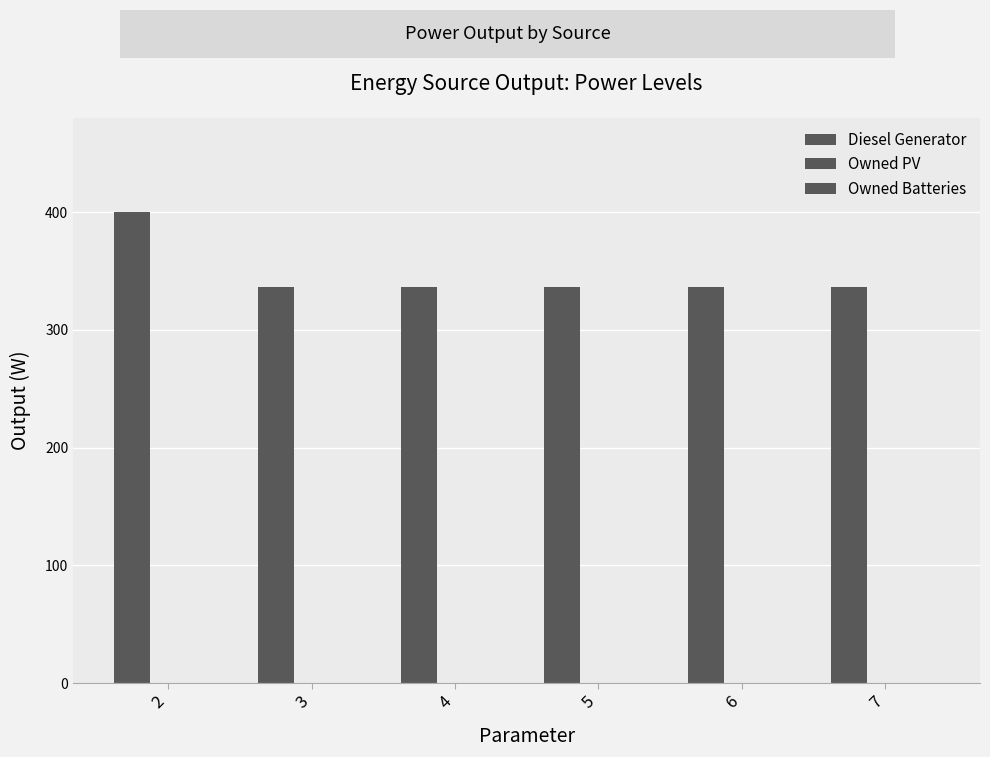

Reading left to right, list all the values displayed in this chart.

Diesel Generator: 2=400	3=336	4=336	5=336	6=336	7=336
Owned PV: 2=0	3=0	4=0	5=0	6=0	7=0
Owned Batteries: 2=0	3=0	4=0	5=0	6=0	7=0